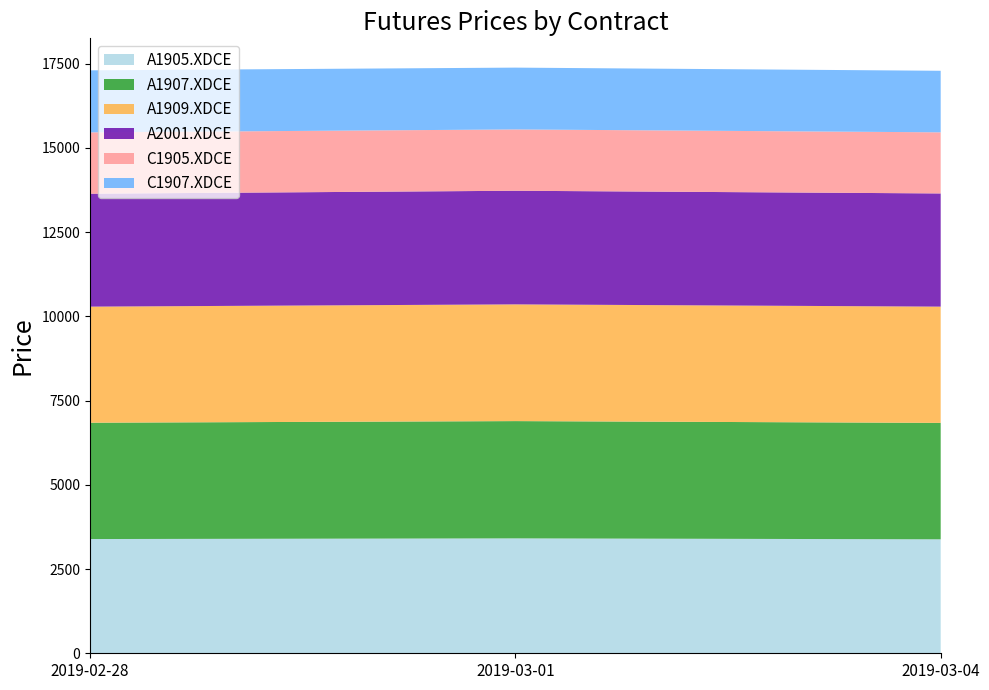

Reading left to right, list all the values displayed in this chart.

A1905.XDCE: 2019-02-28=3391	2019-03-01=3411	2019-03-04=3383
A1907.XDCE: 2019-02-28=3453	2019-03-01=3481	2019-03-04=3456
A1909.XDCE: 2019-02-28=3446	2019-03-01=3465	2019-03-04=3451
A2001.XDCE: 2019-02-28=3352	2019-03-01=3373	2019-03-04=3360
C1905.XDCE: 2019-02-28=1821	2019-03-01=1820	2019-03-04=1814
C1907.XDCE: 2019-02-28=1841	2019-03-01=1835	2019-03-04=1827